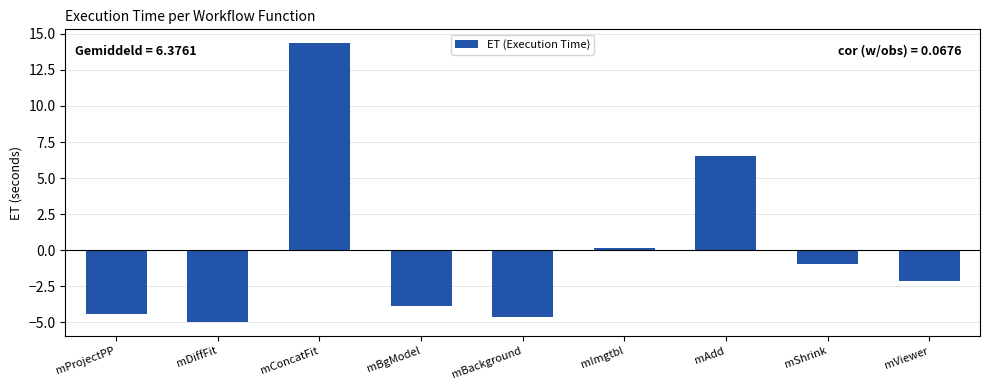

Reading left to right, transcribe all the data shown in this chart.

-4.4	-5.0	14.3	-3.9	-4.6	0.2	6.5	-1.0	-2.2